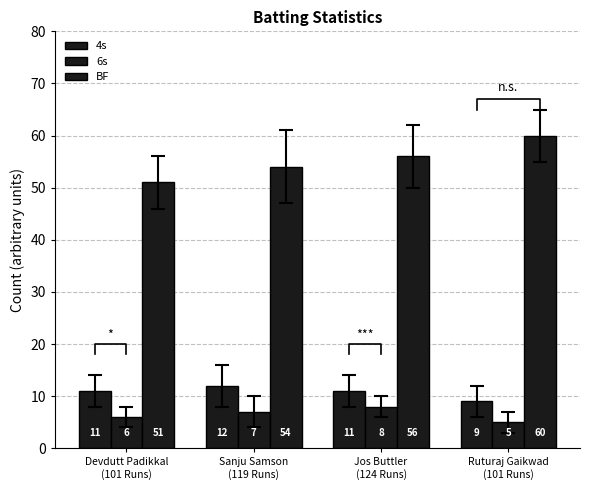

What is the label of the 4th bar from the left?

Ruturaj Gaikwad
(101 Runs)